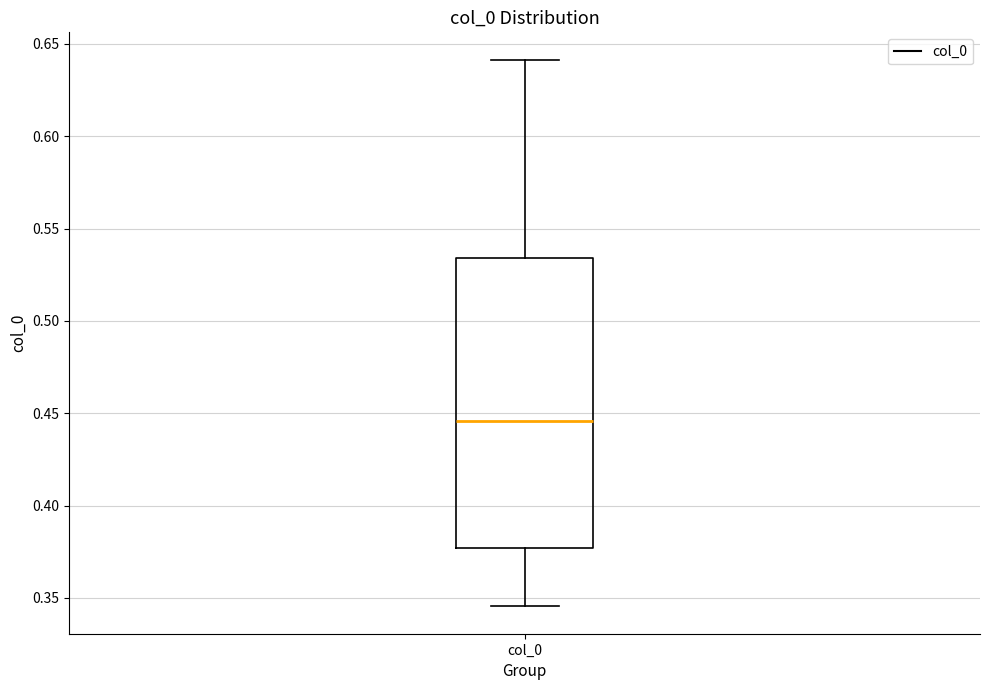

Read this box plot against the y-axis: the position of the median line, the range covered by the box, and the ends of both whiskers. The values are not printed on the chart, so give them approximately, as read against the axis.

median 0.445, box 0.375 to 0.535, whiskers 0.345 to 0.640